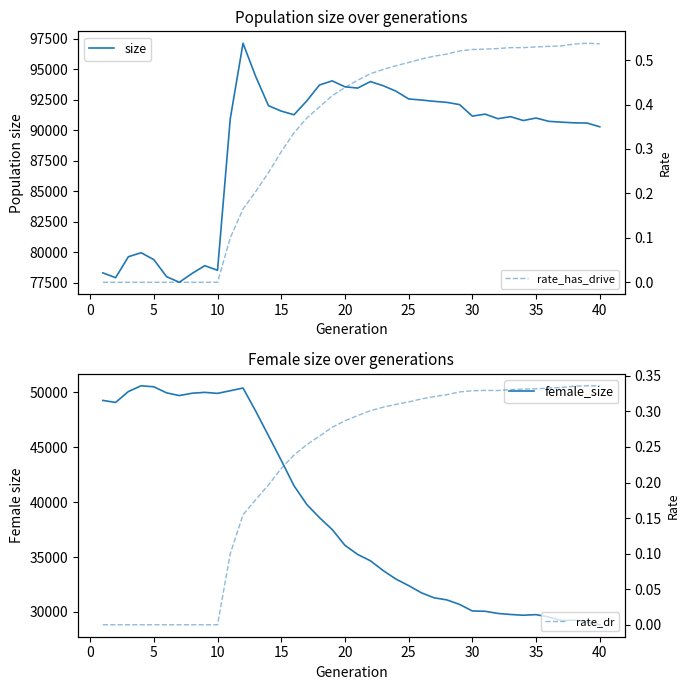

What is the lowest value of the female_size series?

28837.0